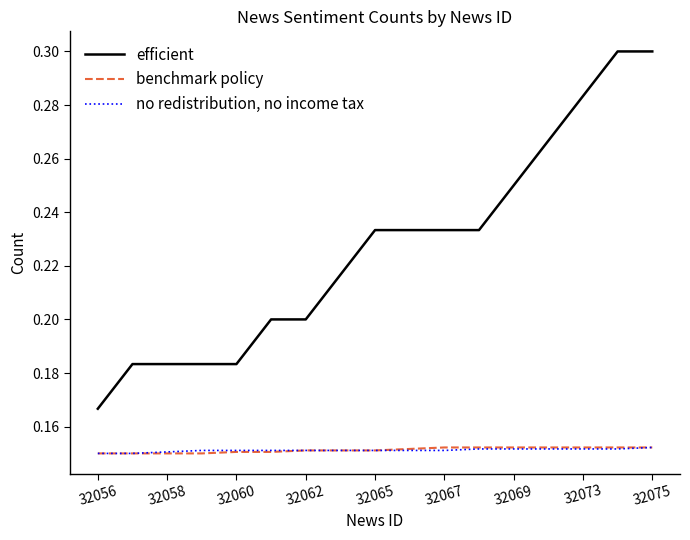

True or false: efficient and no redistribution, no income tax cross at least once.

False